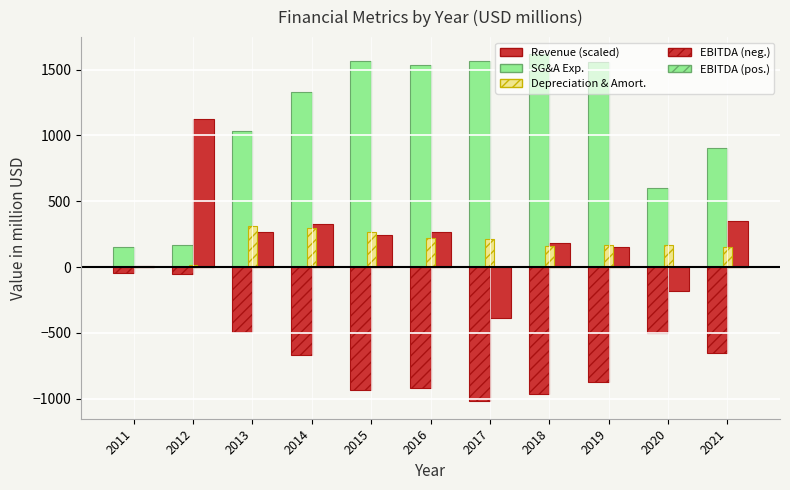

Reading left to right, list all the values displayed in this chart.

Revenue: 155	165	1034	1329	1565	1532	1569	1615	1560	604	902
SG&A Exp. (retired): -42	-54	-496	-667	-935	-918	-1021	-966	-874	-502	-651
EBITDA (positive): 4	1124	265	324	246	267	0	179	153	0	346
EBITDA (negative): 0	0	0	0	0	0	-388	0	0	-181	0
Depreciation & Amort.: 3	16	315	298	268	222	213	160	169	168	150